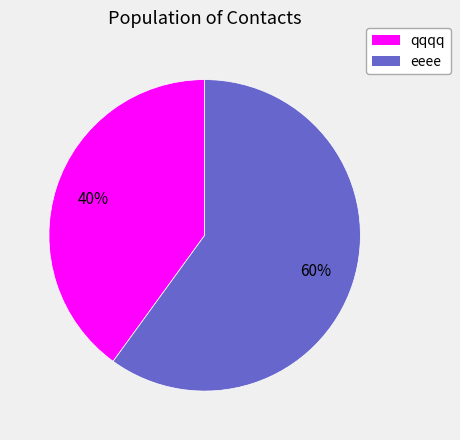

To the nearest percent, what percentage of the pie is qqqq?

40%